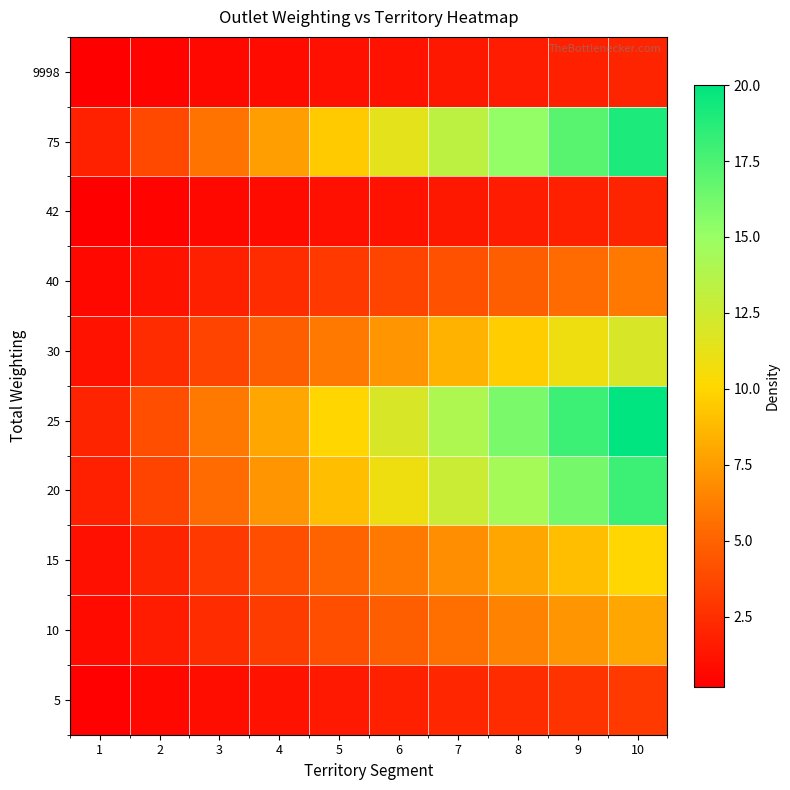

How many categories are shown in the chart?

10